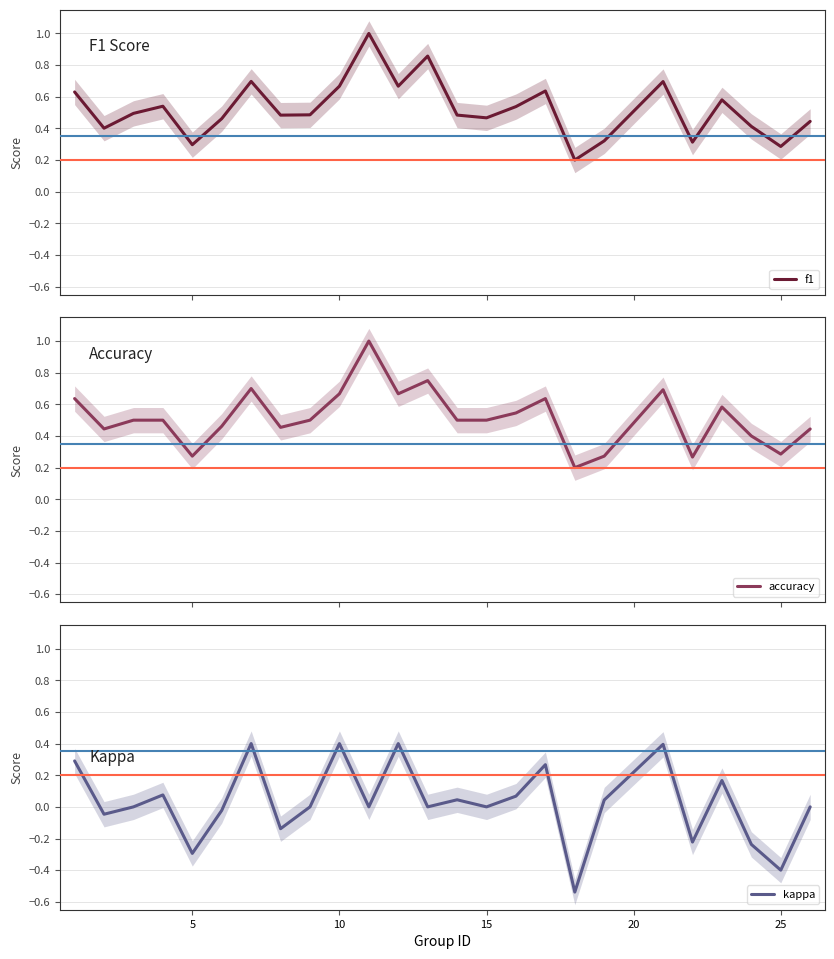

How many negative values does the kappa series have?

8